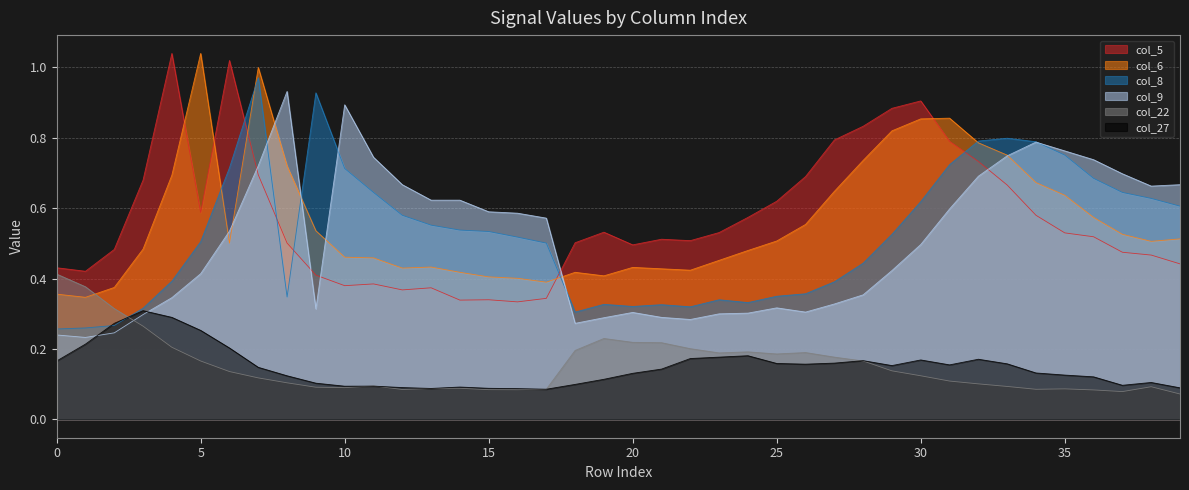

Reading right to left, extract all data points from this chart.

col_5: 0.4	0.5	0.5	0.5	0.5	0.6	0.7	0.7	0.8	0.9	0.9	0.8	0.8	0.7	0.6	0.6	0.5	0.5	0.5	0.5	0.5	0.5	0.3	0.3	0.3	0.3	0.4	0.4	0.4	0.4	0.4	0.5	0.7	1.0	0.6	1.0	0.7	0.5	0.4	0.4
col_6: 0.5	0.5	0.5	0.6	0.6	0.7	0.8	0.8	0.9	0.9	0.8	0.7	0.6	0.6	0.5	0.5	0.5	0.4	0.4	0.4	0.4	0.4	0.4	0.4	0.4	0.4	0.4	0.4	0.5	0.5	0.5	0.7	1.0	0.5	1.0	0.7	0.5	0.4	0.3	0.4
col_8: 0.6	0.6	0.6	0.7	0.8	0.8	0.8	0.8	0.7	0.6	0.5	0.4	0.4	0.4	0.3	0.3	0.3	0.3	0.3	0.3	0.3	0.3	0.5	0.5	0.5	0.5	0.6	0.6	0.6	0.7	0.9	0.3	1.0	0.7	0.5	0.4	0.3	0.3	0.3	0.3
col_9: 0.7	0.7	0.7	0.7	0.8	0.8	0.7	0.7	0.6	0.5	0.4	0.4	0.3	0.3	0.3	0.3	0.3	0.3	0.3	0.3	0.3	0.3	0.6	0.6	0.6	0.6	0.6	0.7	0.7	0.9	0.3	0.9	0.7	0.5	0.4	0.3	0.3	0.2	0.2	0.2
col_22: 0.1	0.1	0.1	0.1	0.1	0.1	0.1	0.1	0.1	0.1	0.1	0.2	0.2	0.2	0.2	0.2	0.2	0.2	0.2	0.2	0.2	0.2	0.1	0.1	0.1	0.1	0.1	0.1	0.1	0.1	0.1	0.1	0.1	0.1	0.2	0.2	0.3	0.3	0.4	0.4
col_27: 0.1	0.1	0.1	0.1	0.1	0.1	0.2	0.2	0.2	0.2	0.2	0.2	0.2	0.2	0.2	0.2	0.2	0.2	0.1	0.1	0.1	0.1	0.1	0.1	0.1	0.1	0.1	0.1	0.1	0.1	0.1	0.1	0.1	0.2	0.3	0.3	0.3	0.3	0.2	0.2